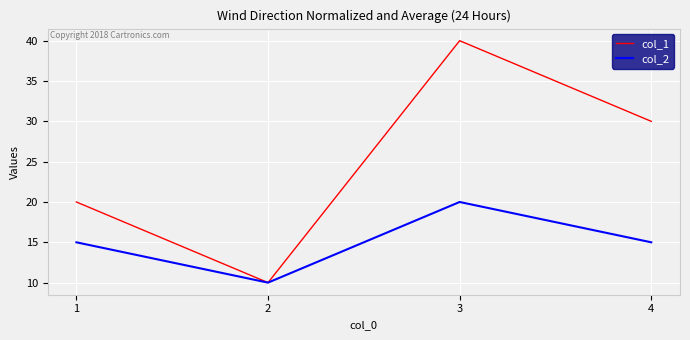

Is the value of col_2 at 3 greater than the value of col_1 at 2?

Yes